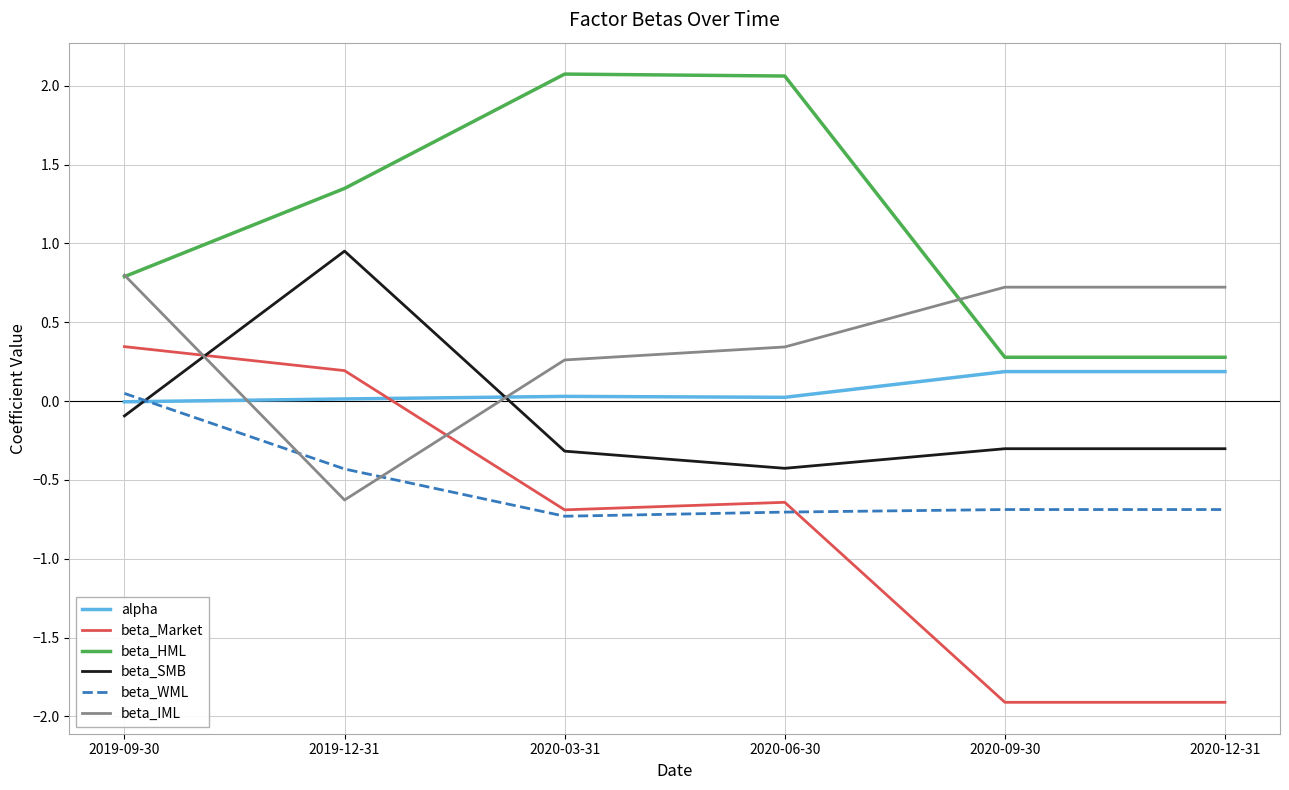

How many lines are shown in the chart?

6